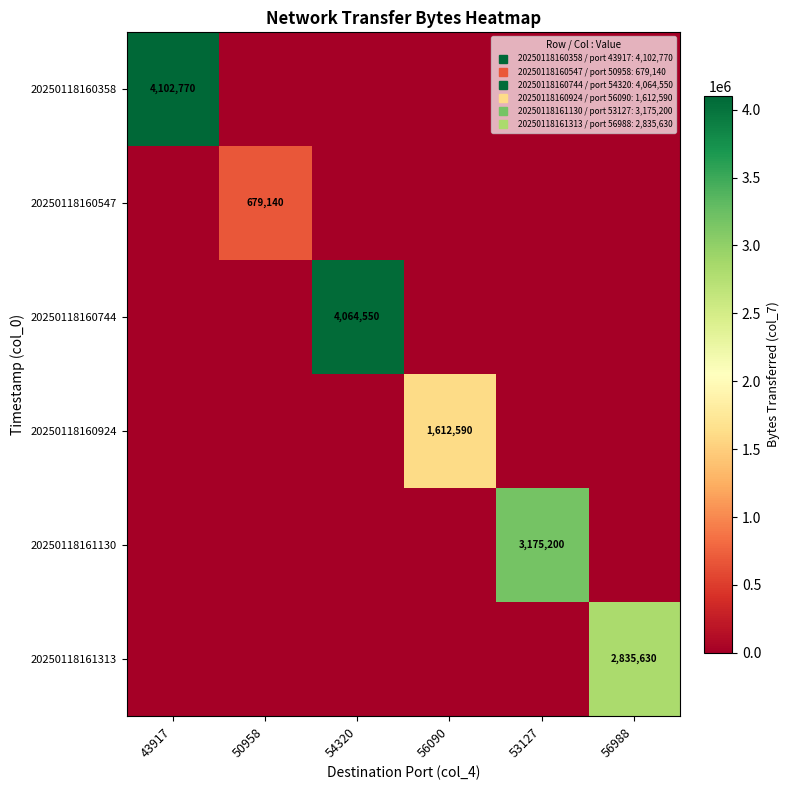

Rank the series at 56988 from lowest to highest value.

20250118160358, 20250118160547, 20250118160744, 20250118160924, 20250118161130, 20250118161313